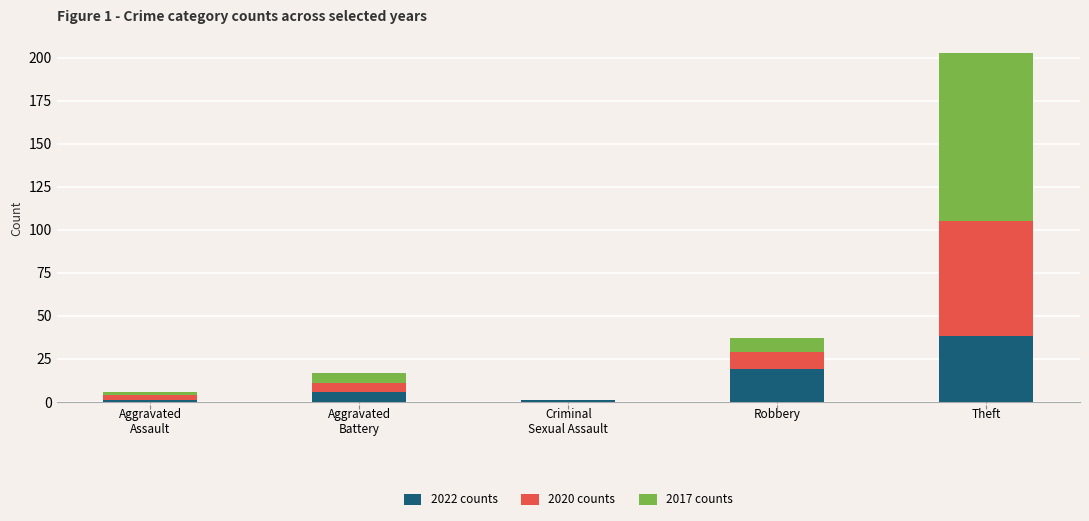

What is the total value across all series at Robbery?

37